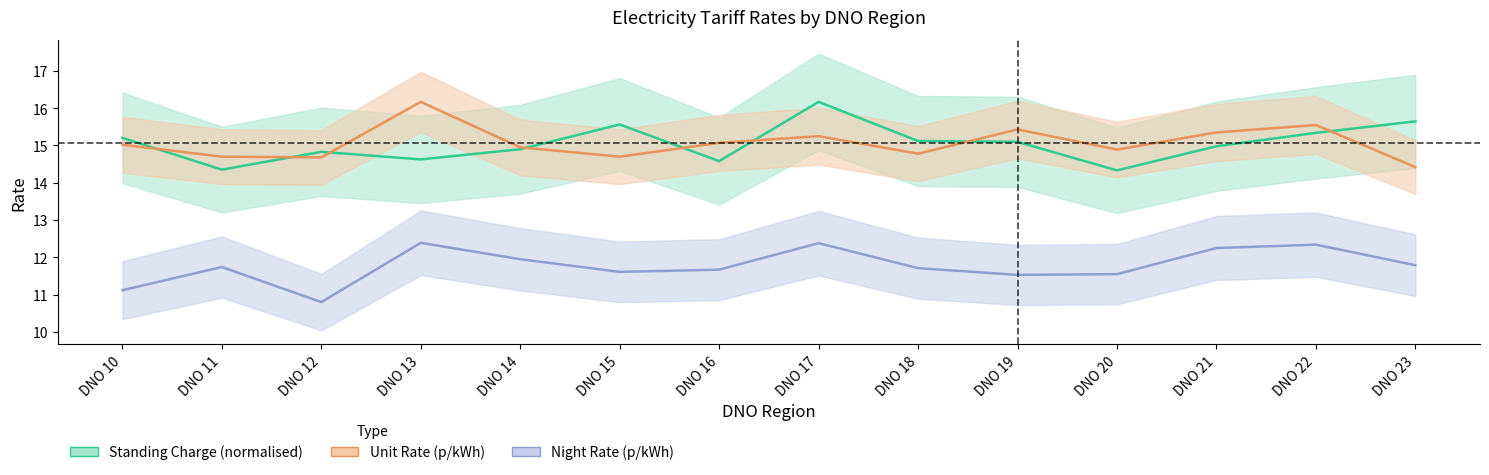

Does the chart have visible grid lines?

No